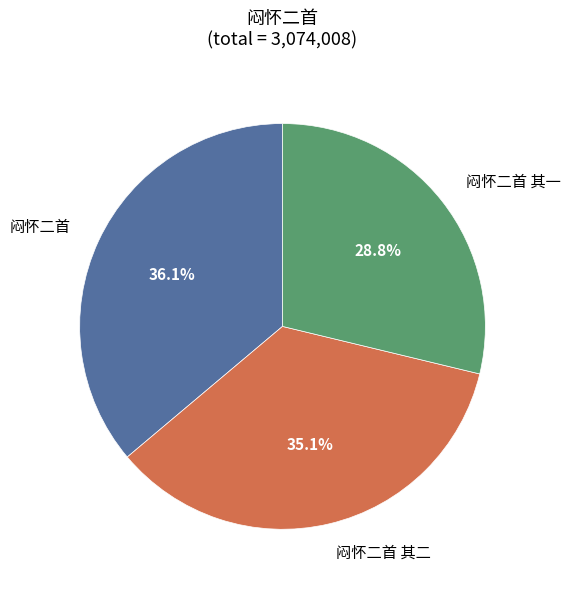

Is there any slice that represents more than half of the pie?

No